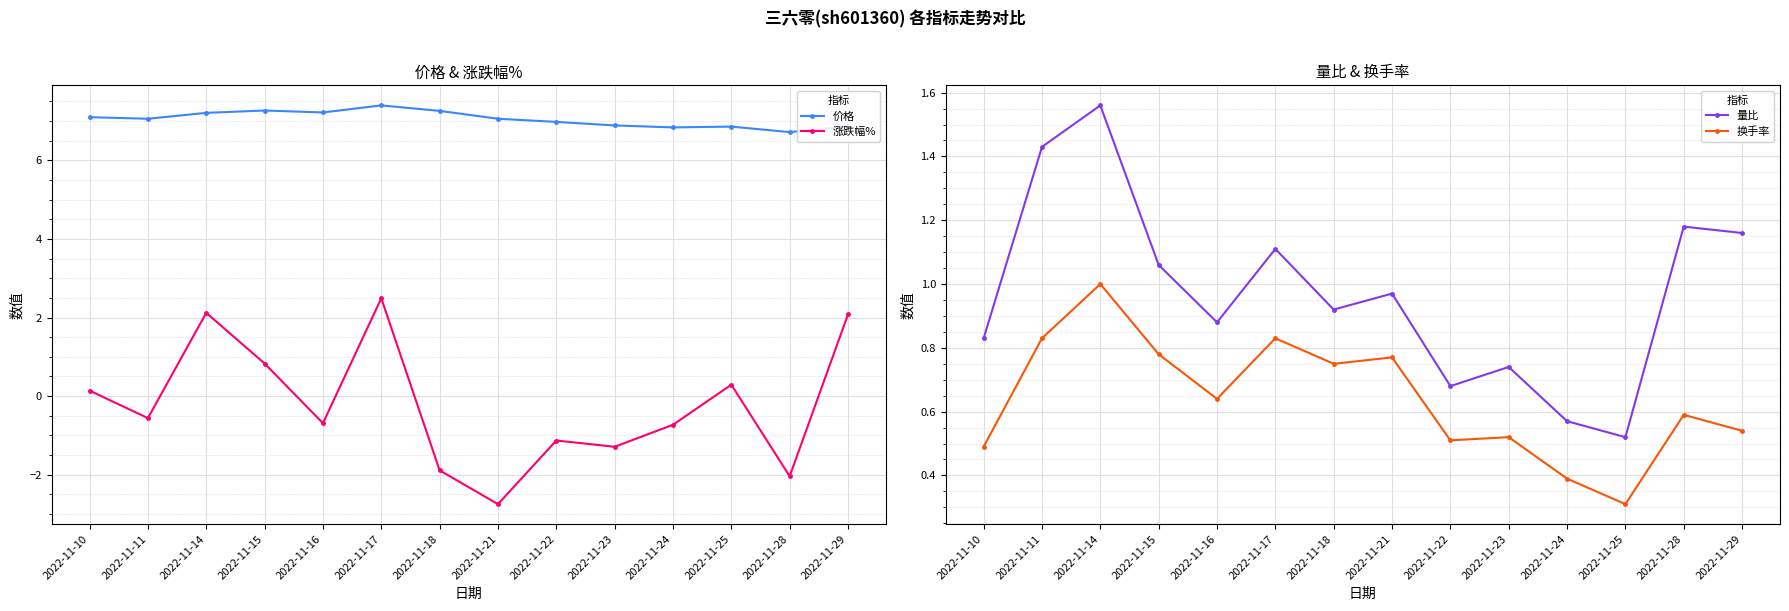

List the series in order of their peak value, lowest first.

换手率, 量比, 涨跌幅%, 价格